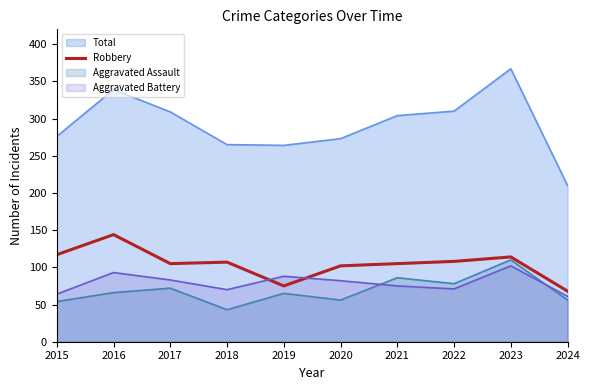

What is the maximum value shown in the chart?

367